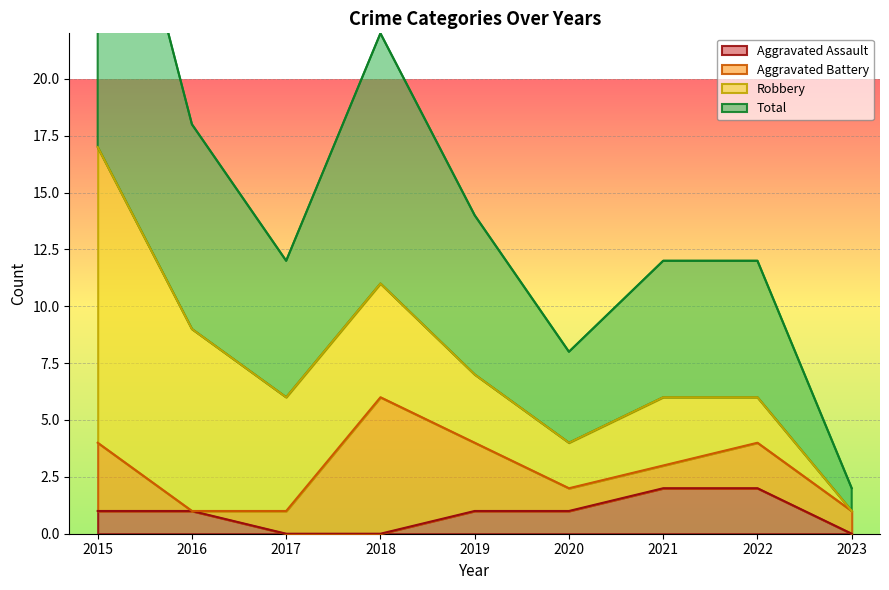

True or false: Aggravated Assault and Total intersect in this chart.

False